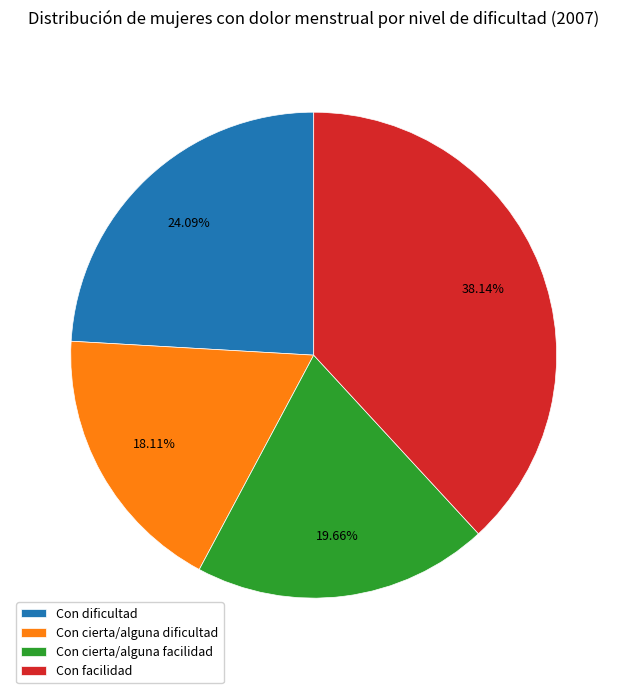

Does Con facilidad represent more than half of the total?

No